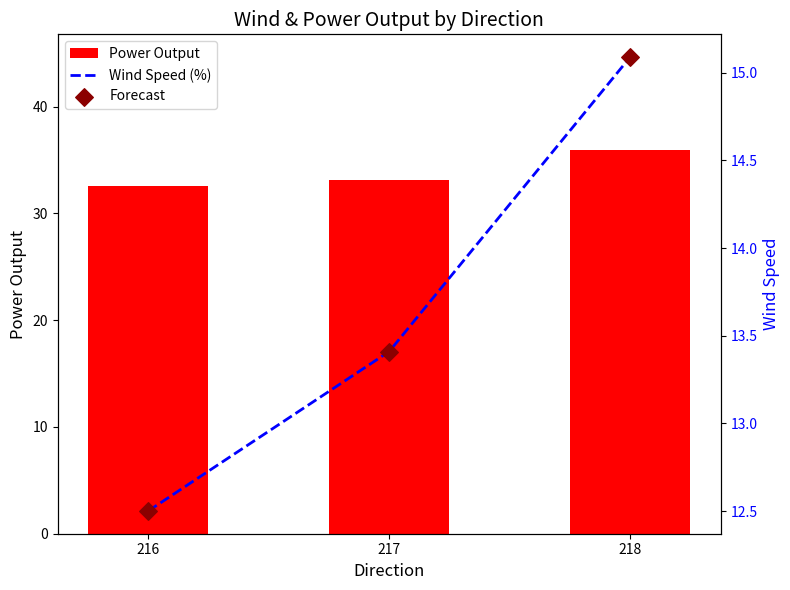

What are all the series names shown in the legend?

Power Output, Wind Speed (%), Forecast